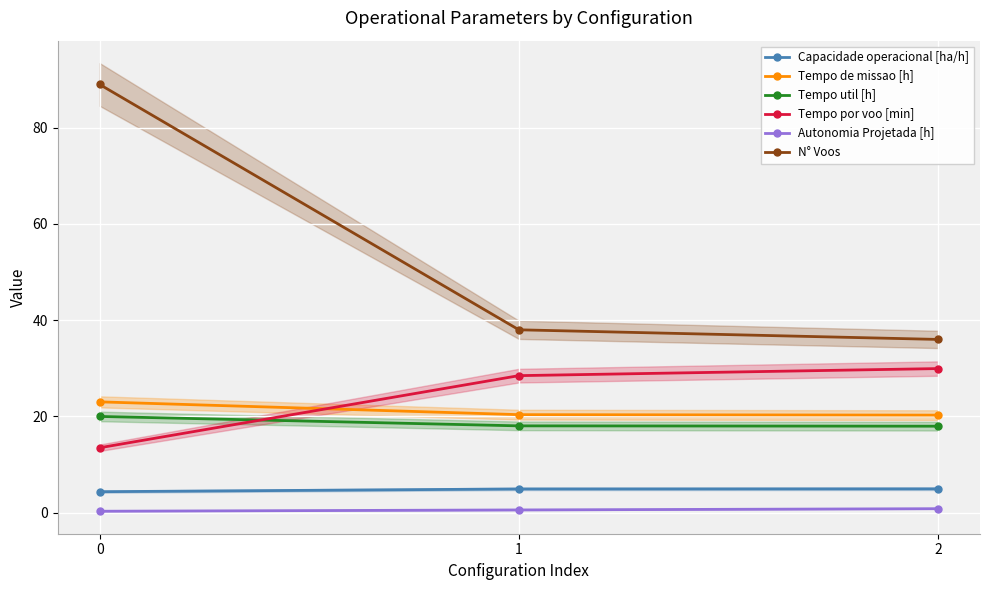

Is it true that Autonomia Projetada [h] equals 0.3 at 0?

True